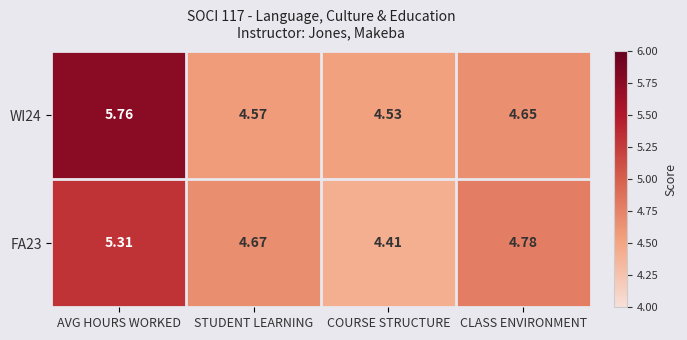

Is the value of WI24 at STUDENT LEARNING greater than the value of FA23 at STUDENT LEARNING?

No